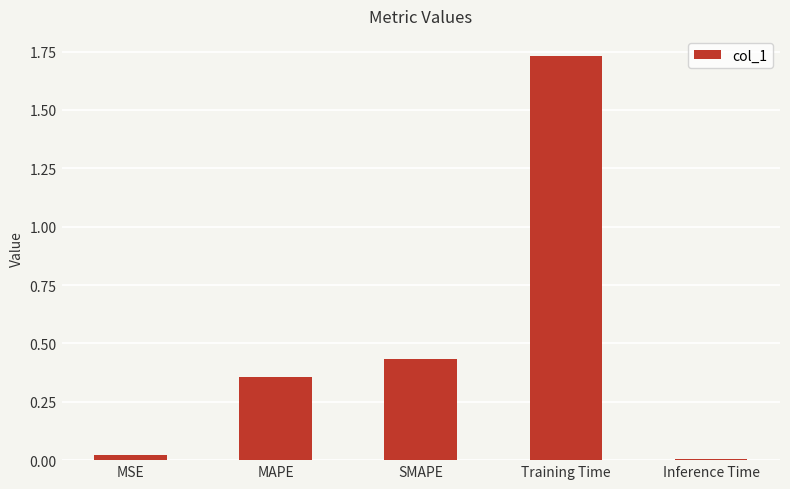

Which category has the highest value across all series?

Training Time